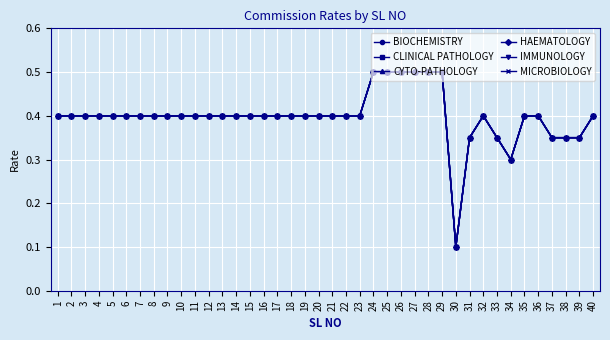

What is the sum of all MICROBIOLOGY values?

16.0